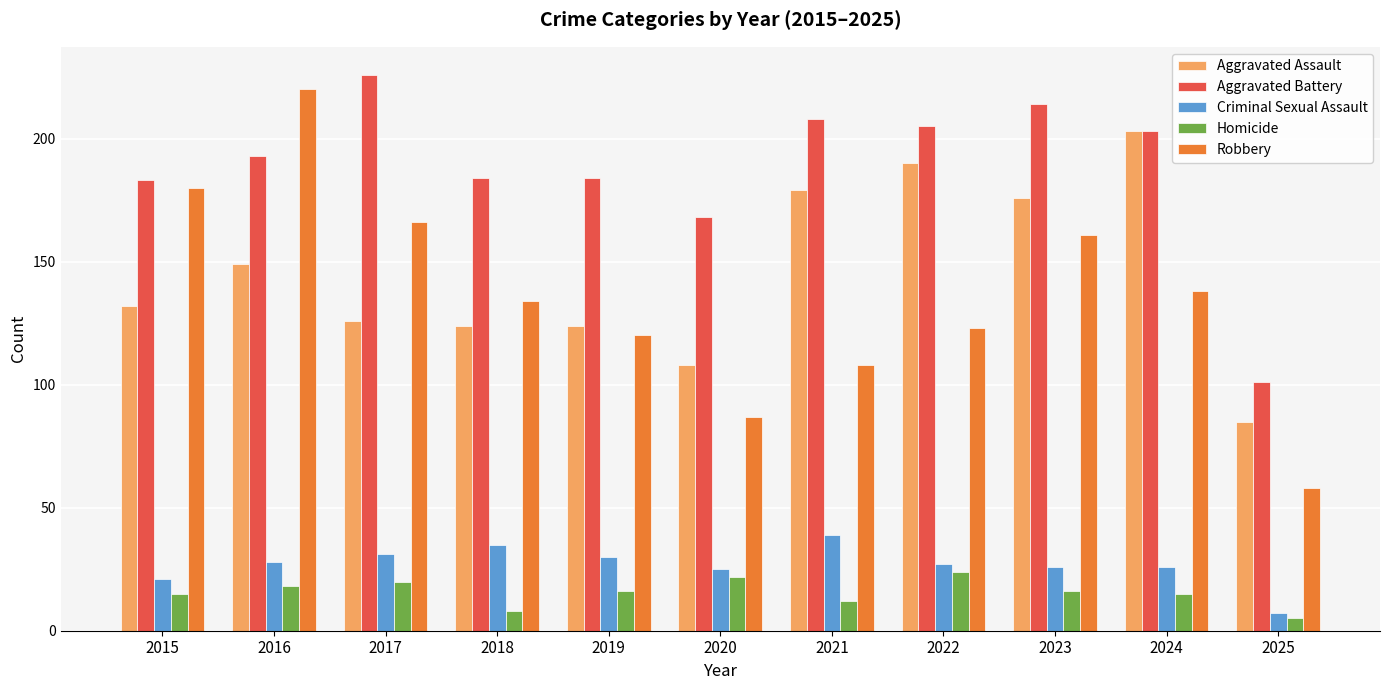

What is the sum of all Aggravated Assault values?

1596